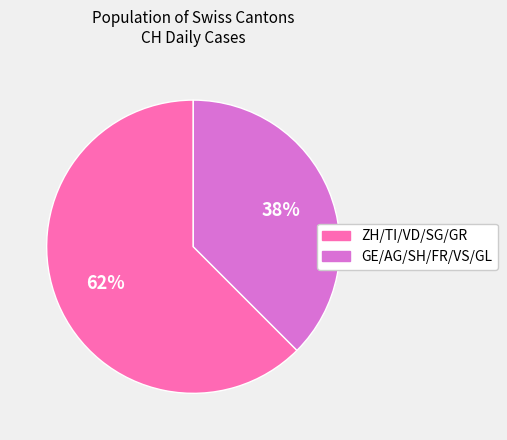

Count the number of slices in the pie.

2